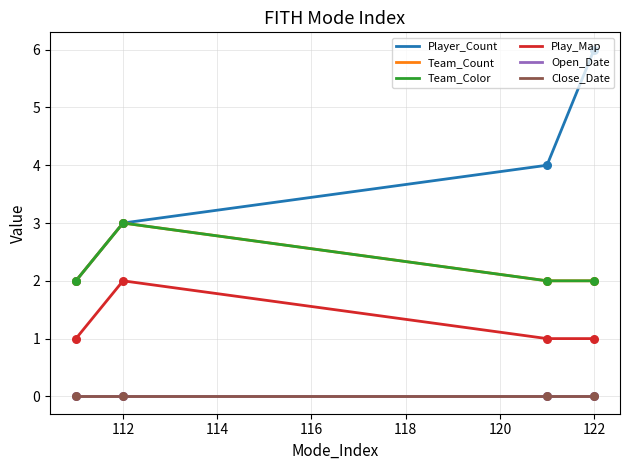

Which series has the largest total across all categories?

Player_Count